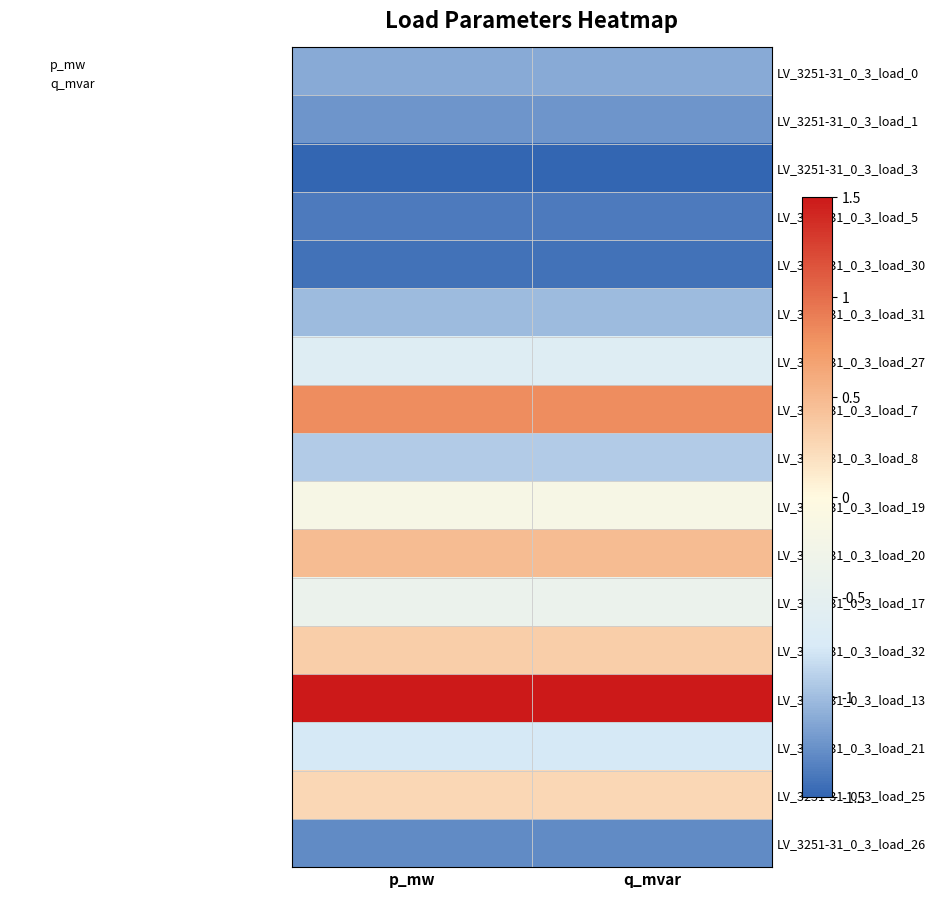

At which category does the chart reach its minimum across all series?

p_mw